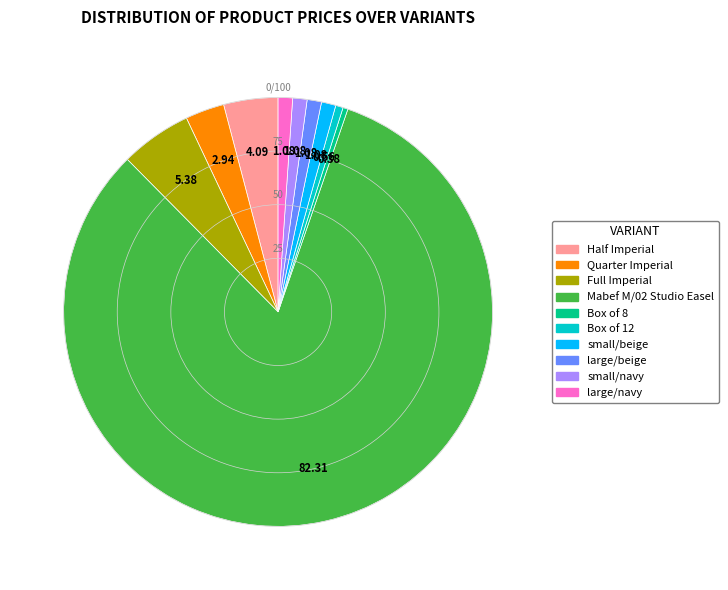

Does any single category account for the majority?

Yes